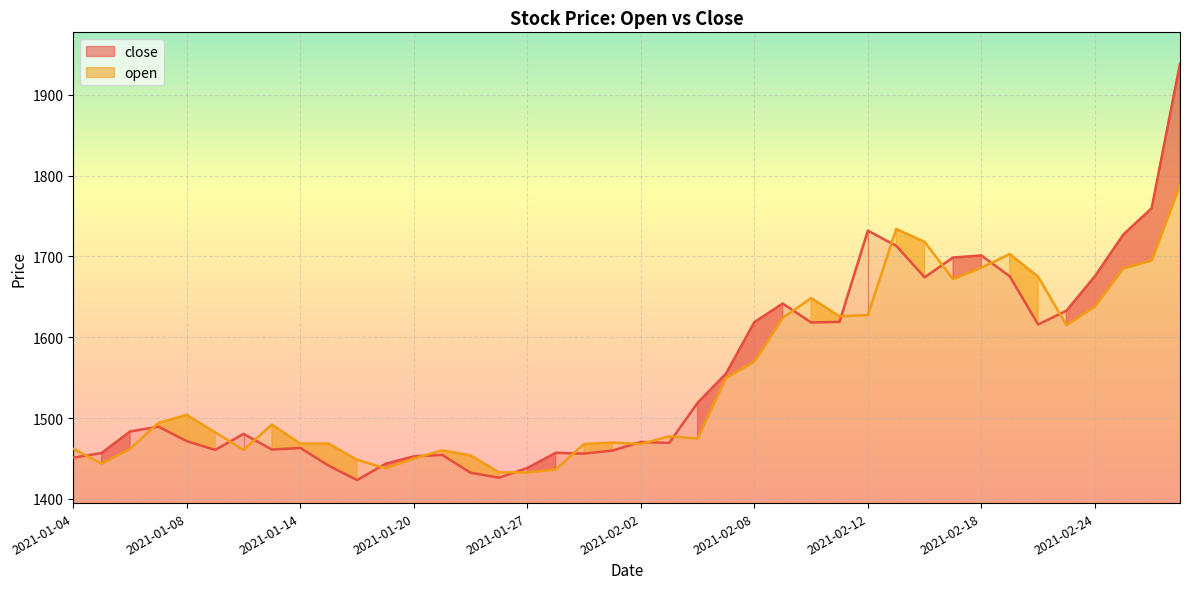

Between 2021-01-27 and 2021-02-12, which series saw the biggest shift?

close